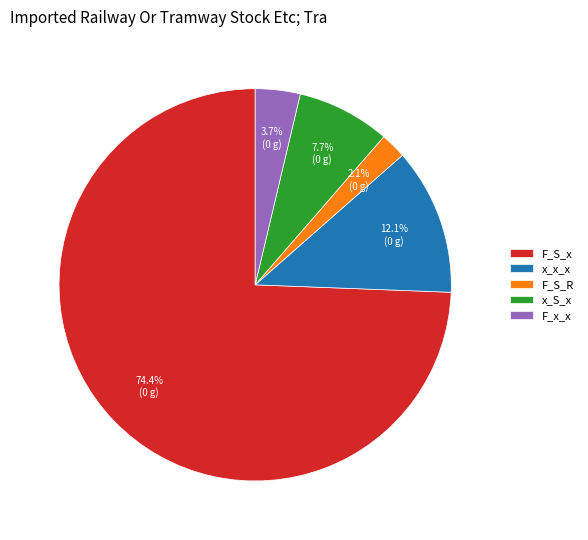

To the nearest percent, what percentage of the pie is F_S_x?

74%